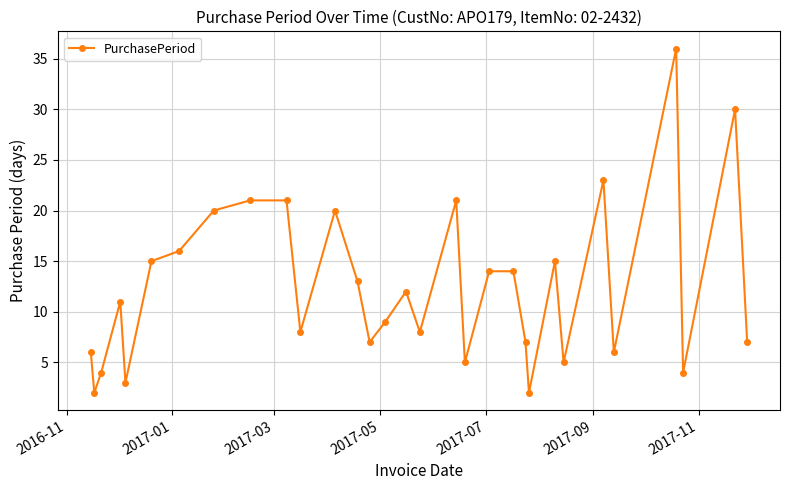

What is the average value?

12